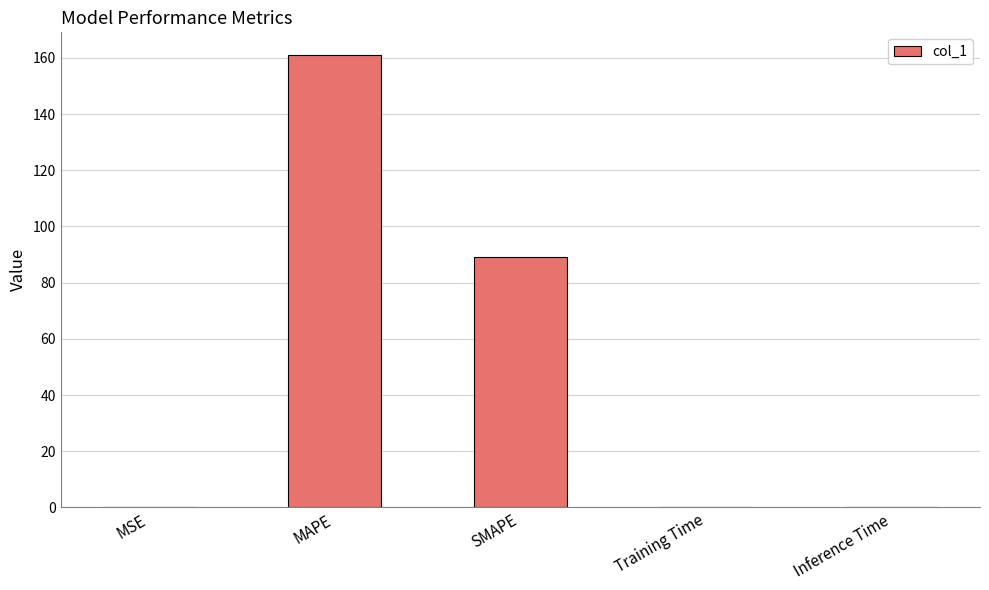

Which label corresponds to the largest value in the chart?

MAPE